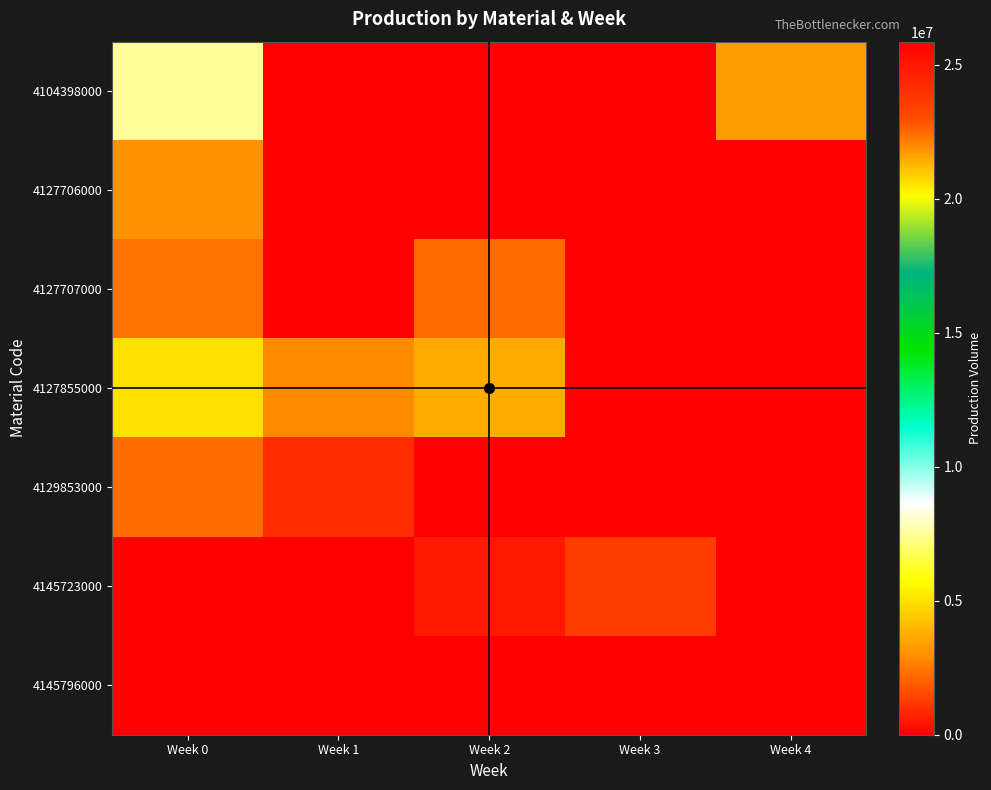

Count the number of data series in this chart.

7